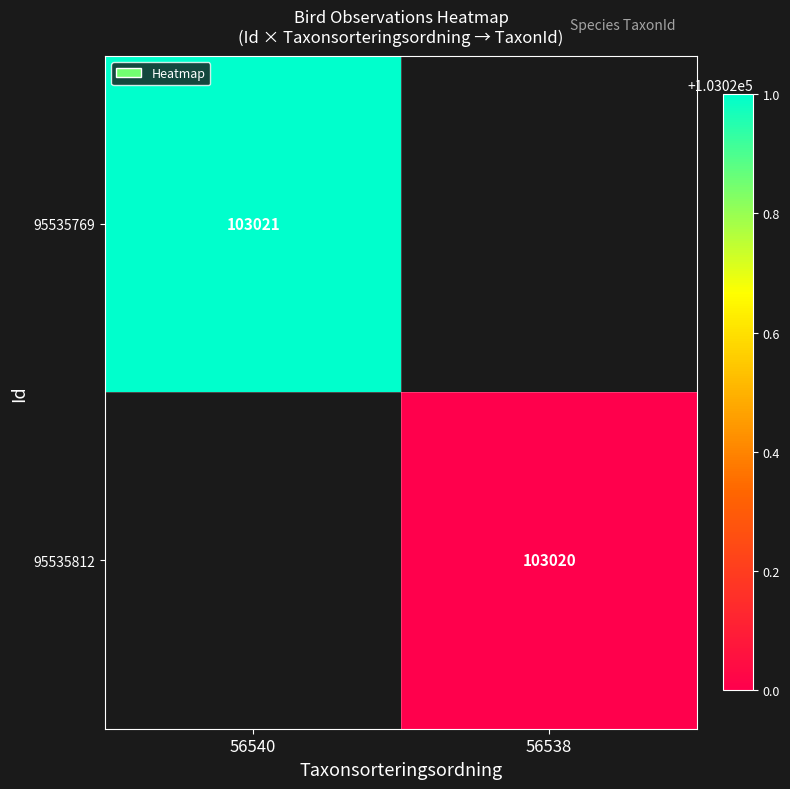

True or false: 95535812 has a value of 103020 at 56538.

True